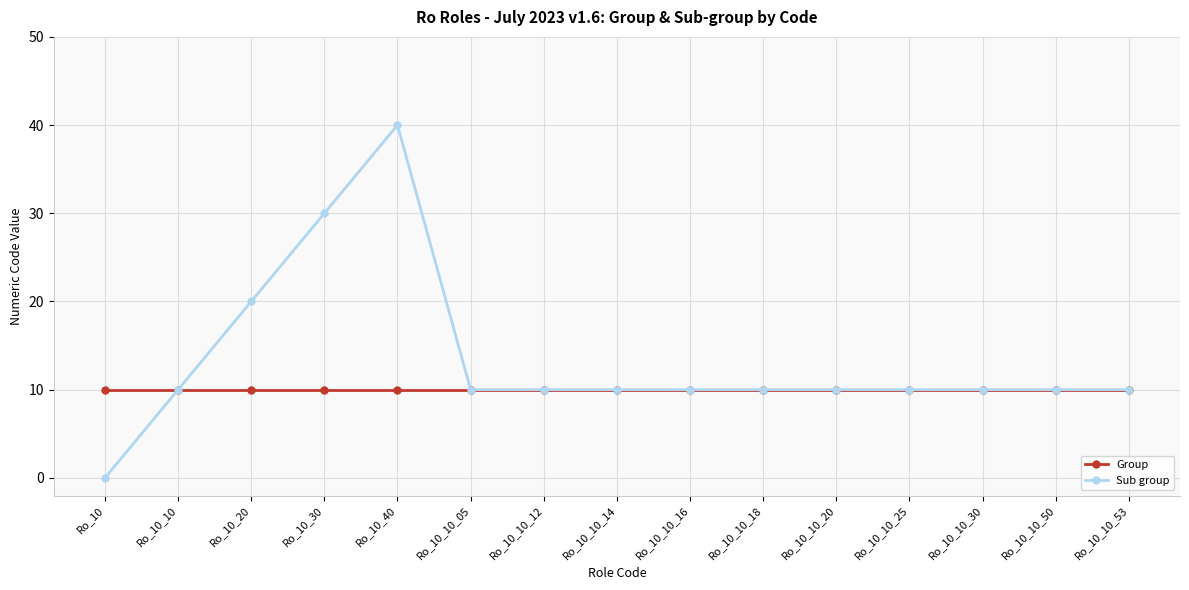

True or false: Sub group has more than 0 points higher than both neighbors.

True